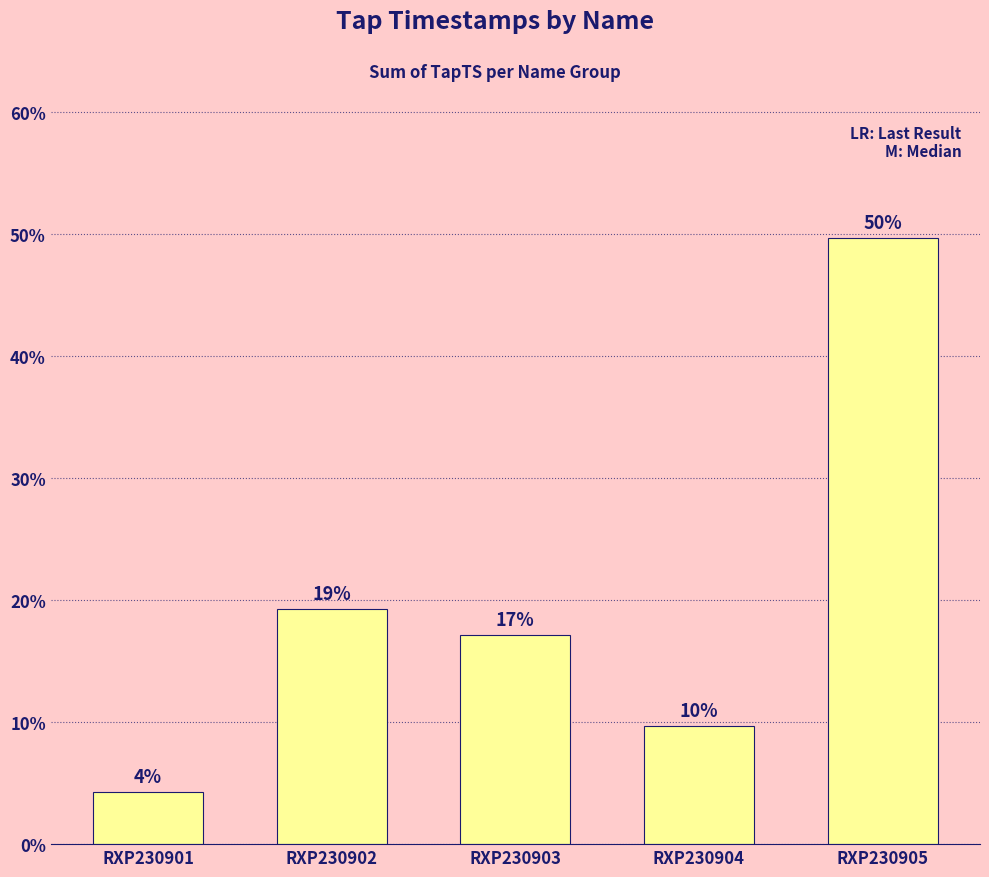

How many bars are there in total?

5